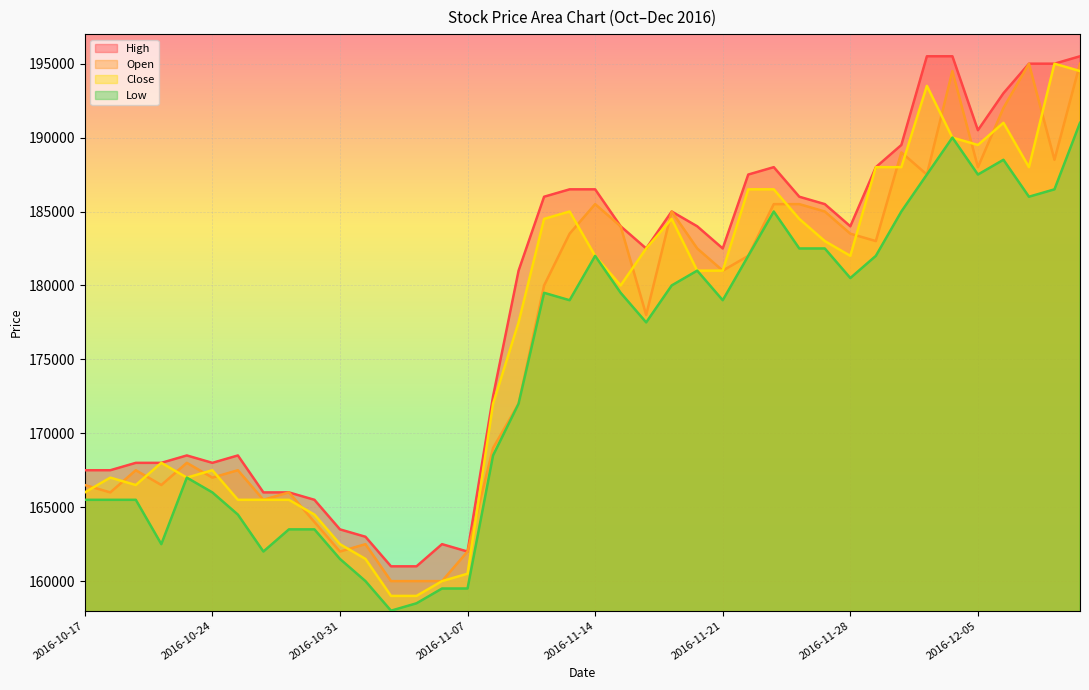

What is the sum of all High values?

7145500